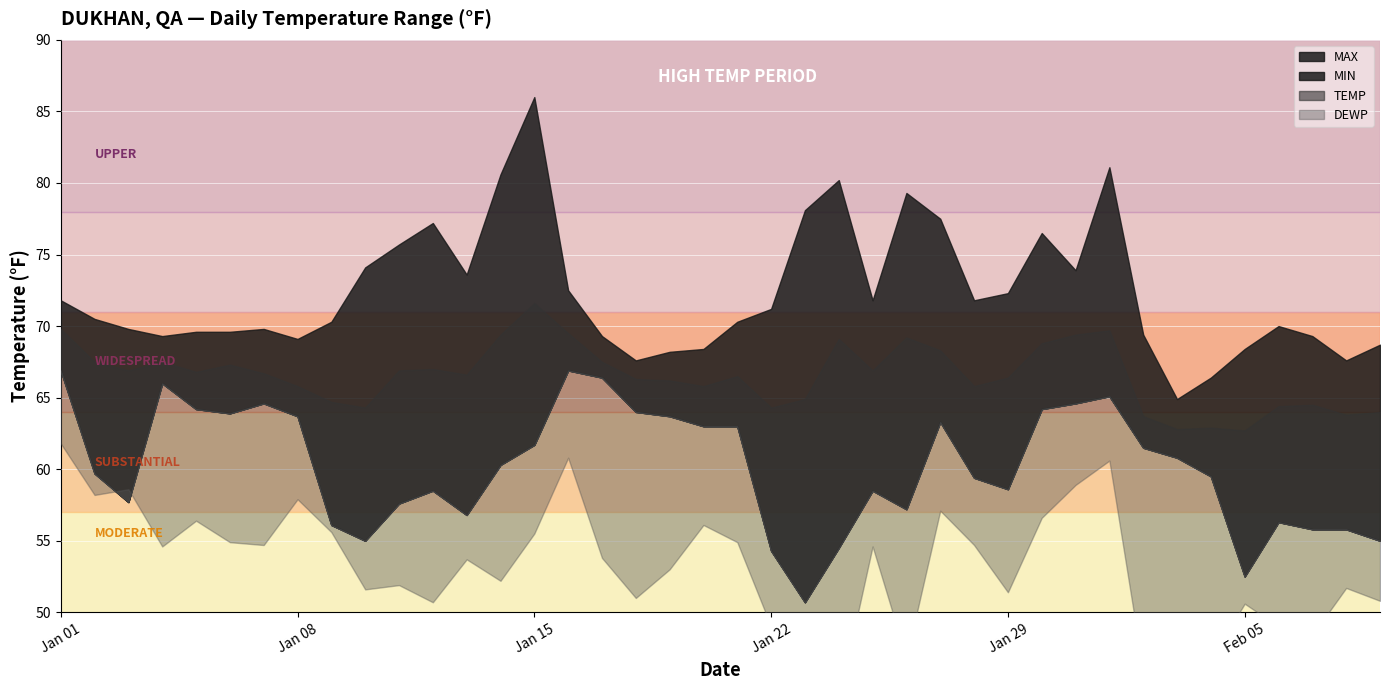

What is the maximum value for MAX?

86.0